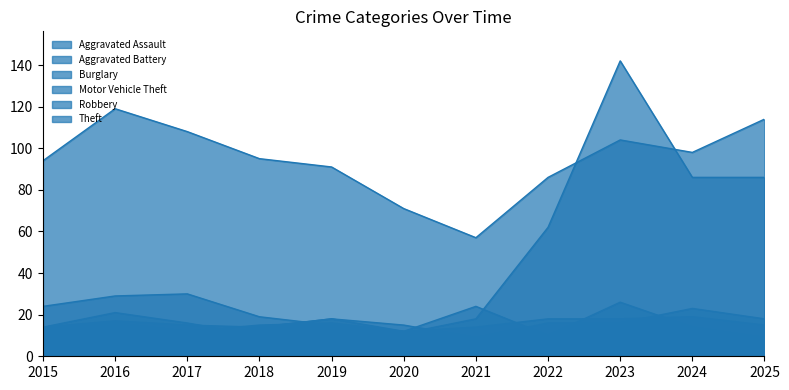

What are all the series names shown in the legend?

Aggravated Assault, Aggravated Battery, Burglary, Motor Vehicle Theft, Robbery, Theft